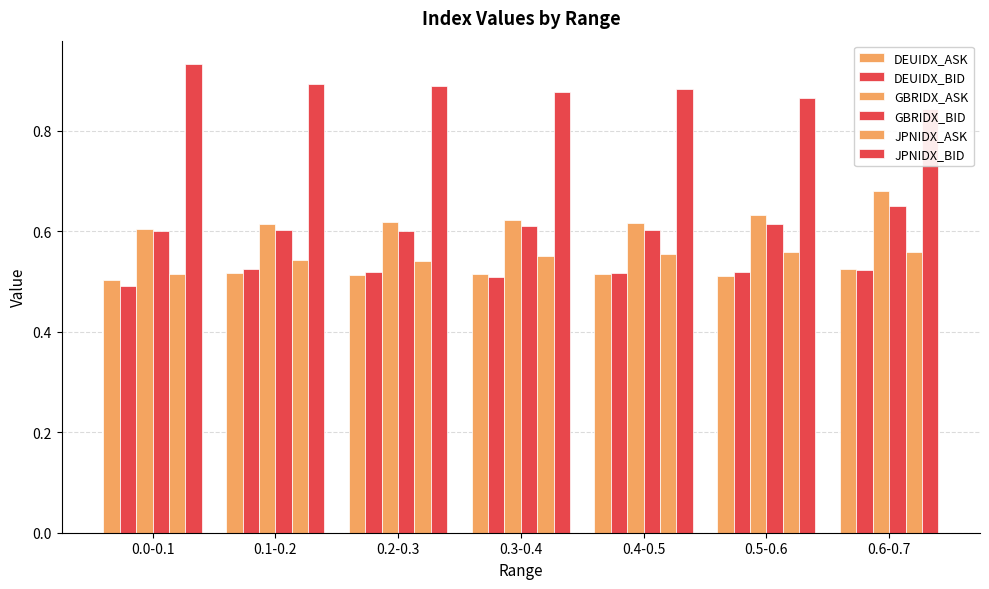

Rank the series at 0.1-0.2 from highest to lowest value.

JPNIDX_BID, GBRIDX_ASK, GBRIDX_BID, JPNIDX_ASK, DEUIDX_BID, DEUIDX_ASK